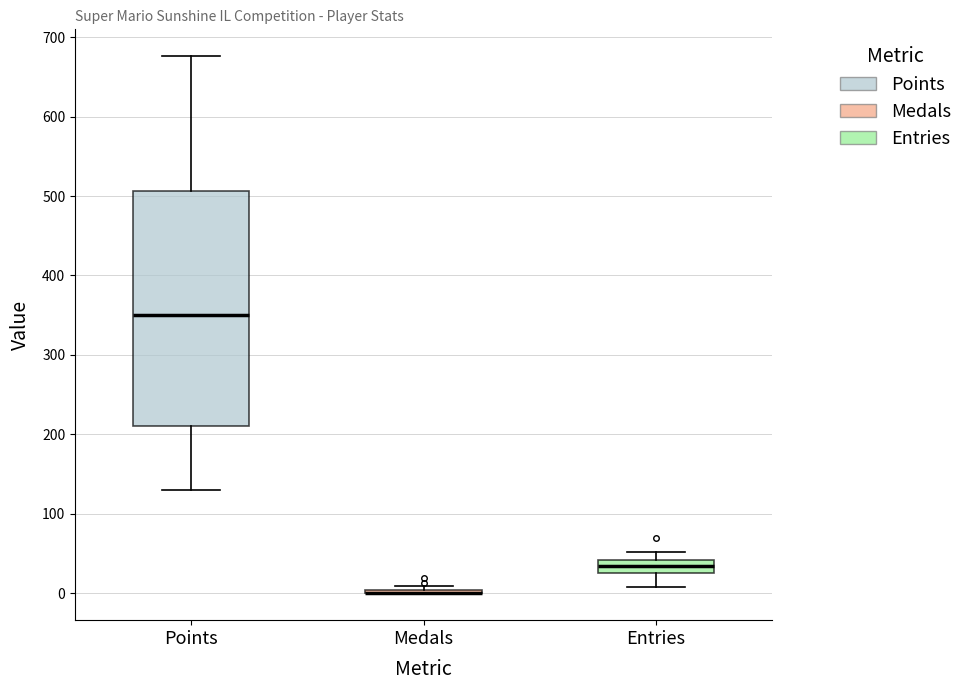

Reading left to right, transcribe this box plot: for each box, give where its median line is, the range the box spans, and where its two whiskers end, as read against the y-axis. The values are not printed on the chart, so give them approximately, as read against the axis.

Points: median 350, box 210 to 510, whiskers 130 to 680
Medals: box collapsed to a line at 0, whiskers 0 to 10
Entries: median 40 (inside the box), box 30 to 40, whiskers 10 to 50